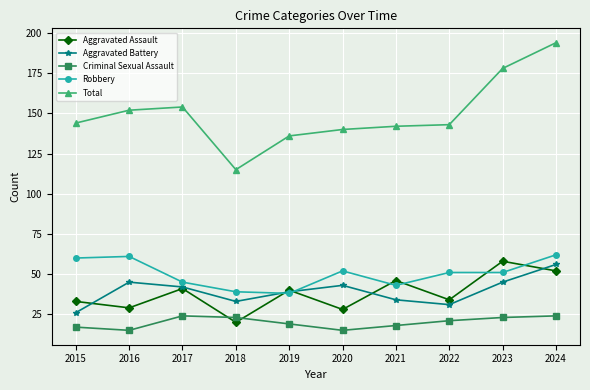

At which label does Robbery first exceed 51?

2015